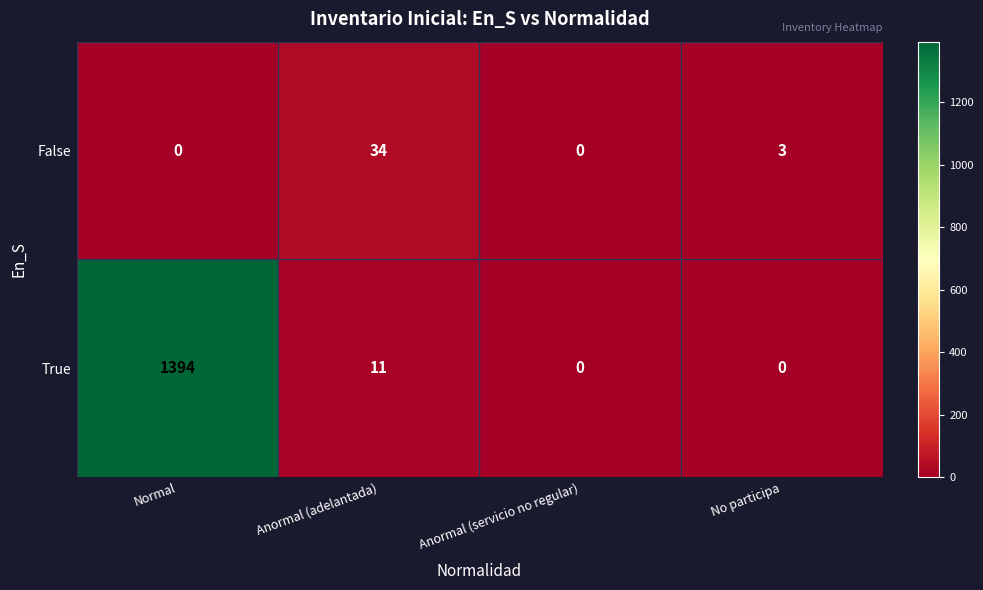

At how many categories does at least one series exceed 550?

1